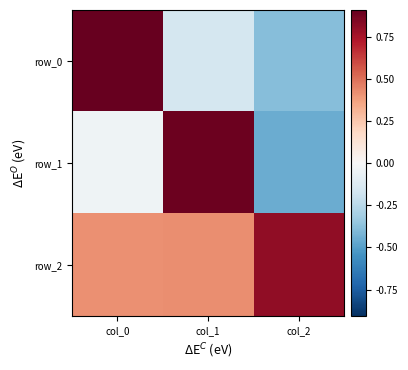

What is the difference between the highest and lowest values at col_0?

0.9